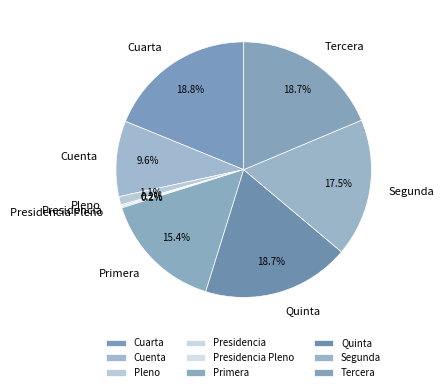

To the nearest percent, what portion does Cuenta represent?

10%